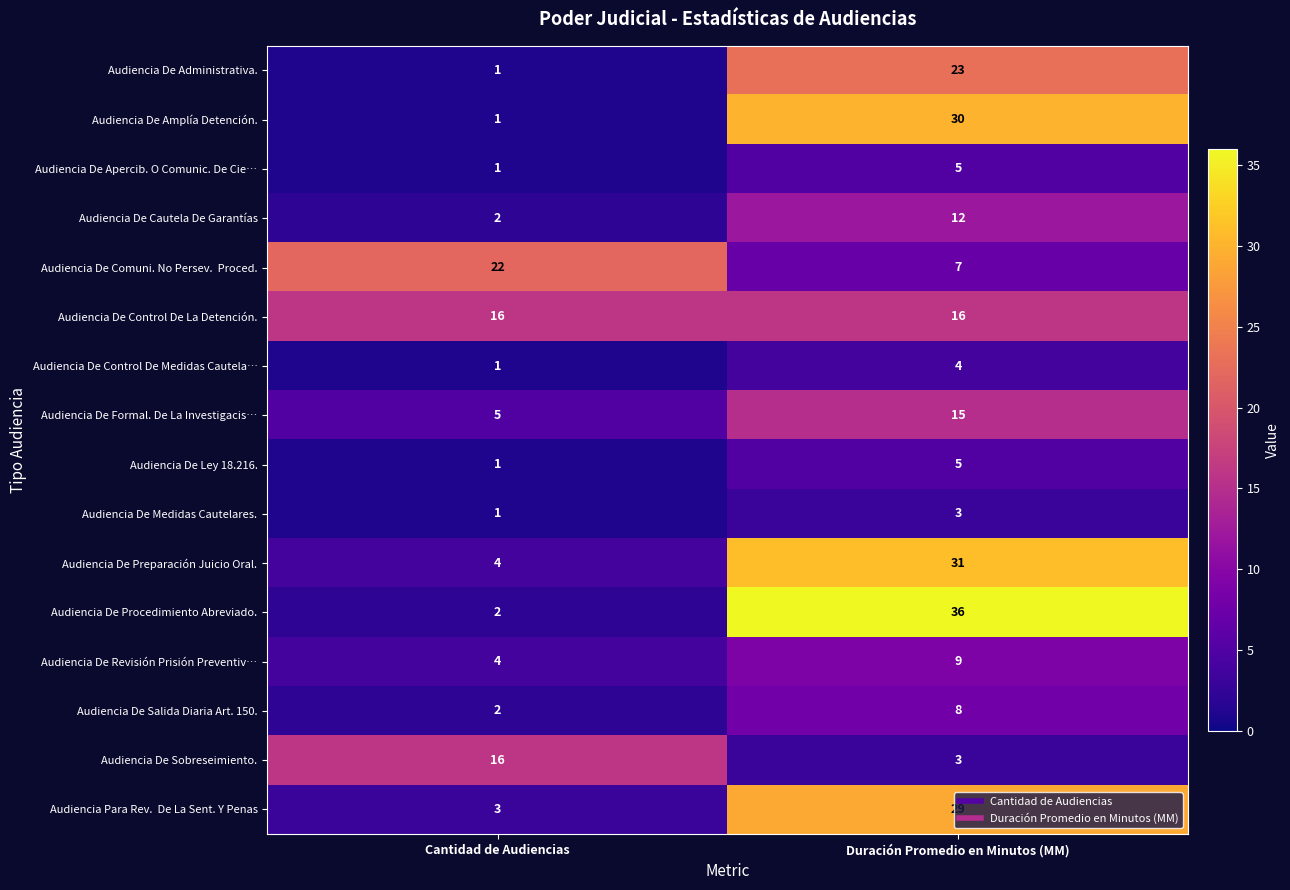

Which category has the lowest value in the Audiencia De Amplía Detención. series?

Cantidad de Audiencias